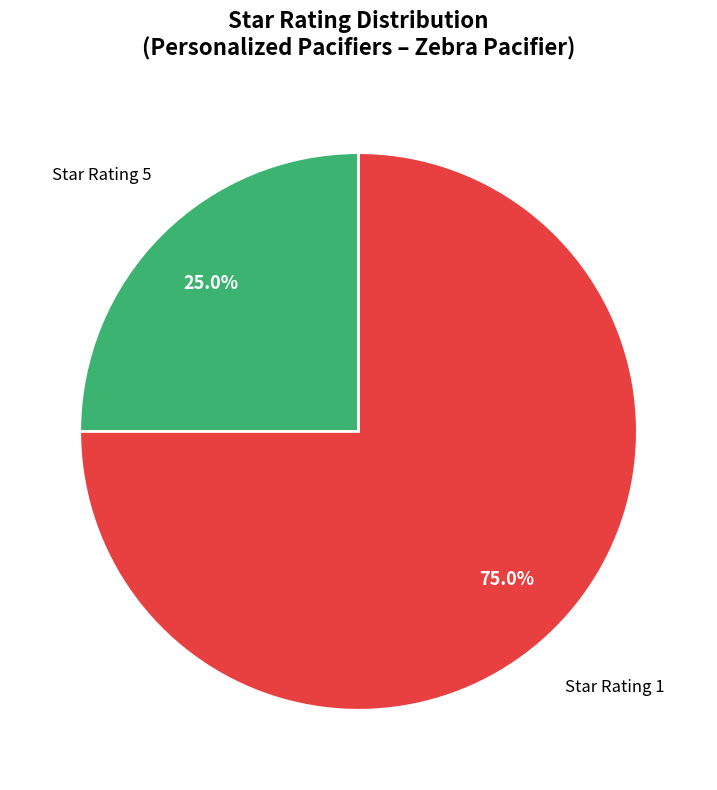

Is there any slice that represents more than half of the pie?

Yes